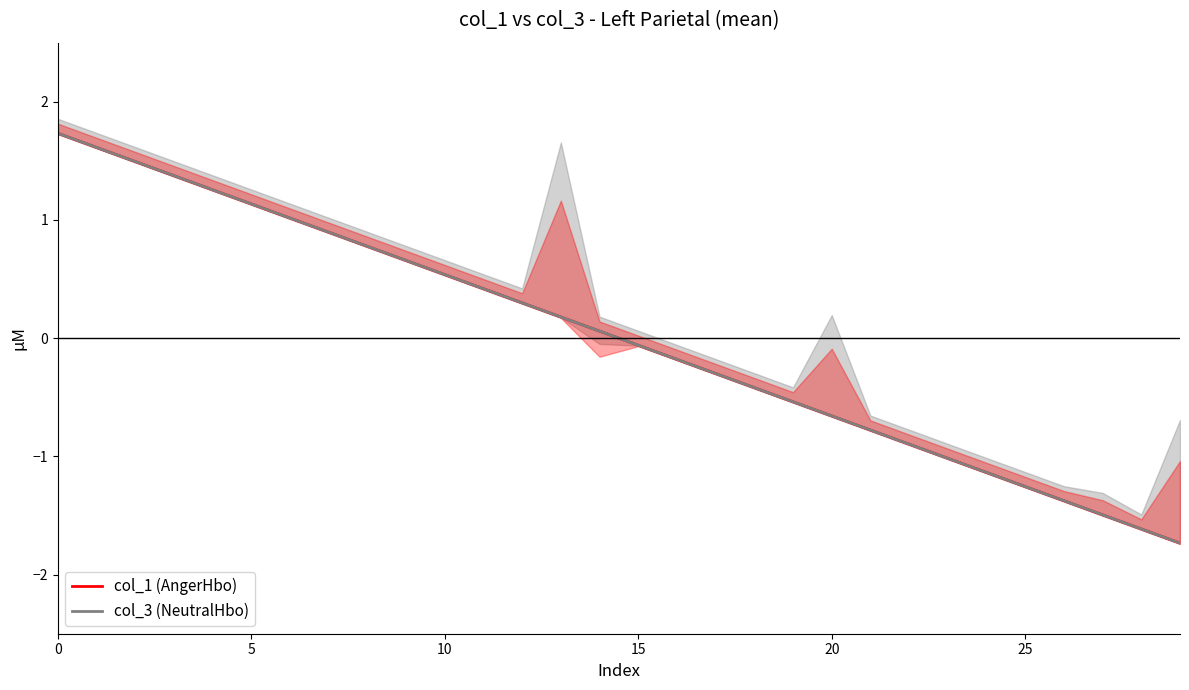

At how many categories does at least one series exceed 0?

15